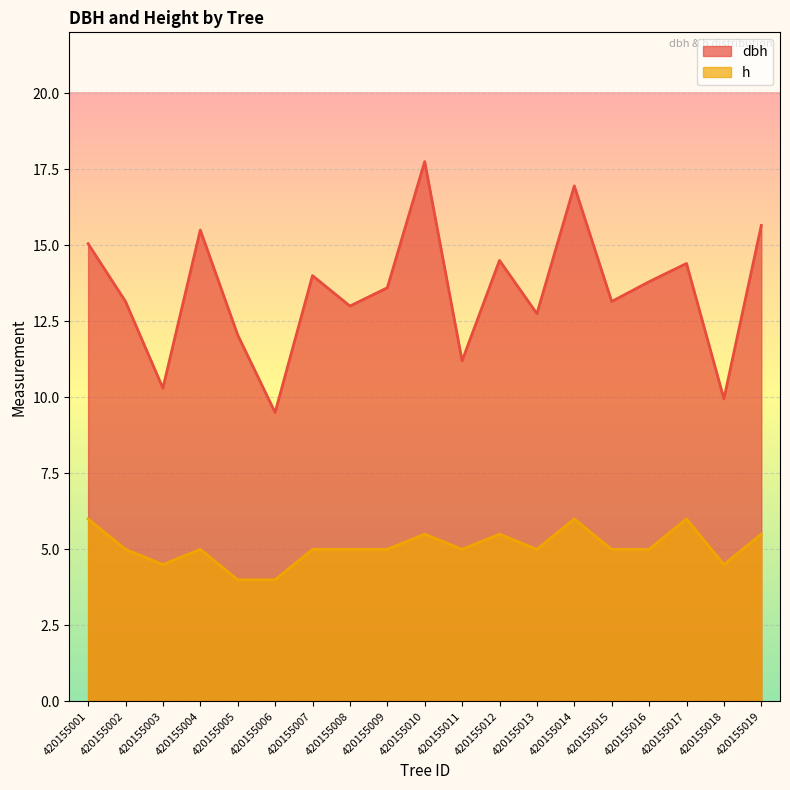

Does the chart display data point markers on the line(s)?

No